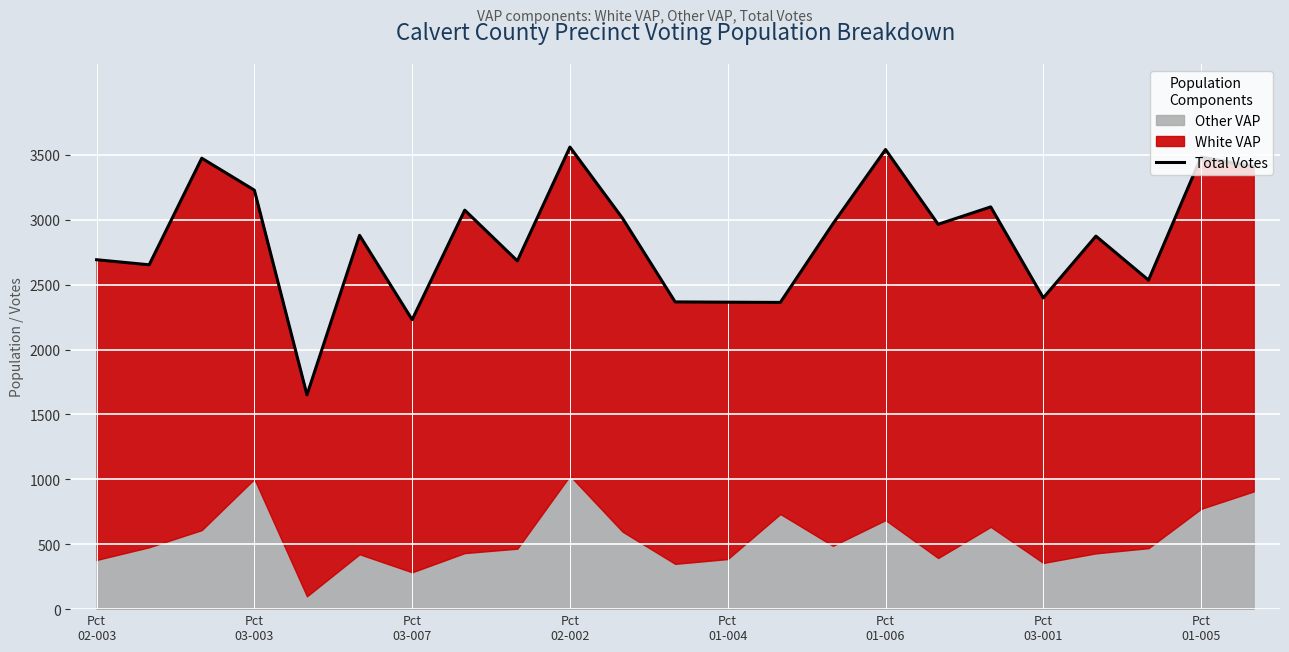

True or false: the data has more than 2 interior local peaks.

True